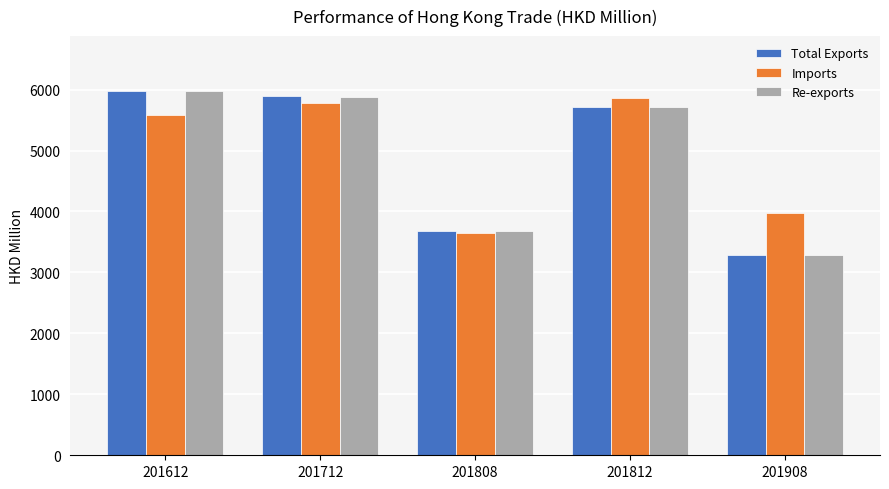

Is the value of Imports at 201712 greater than the value of Re-exports at 201612?

No